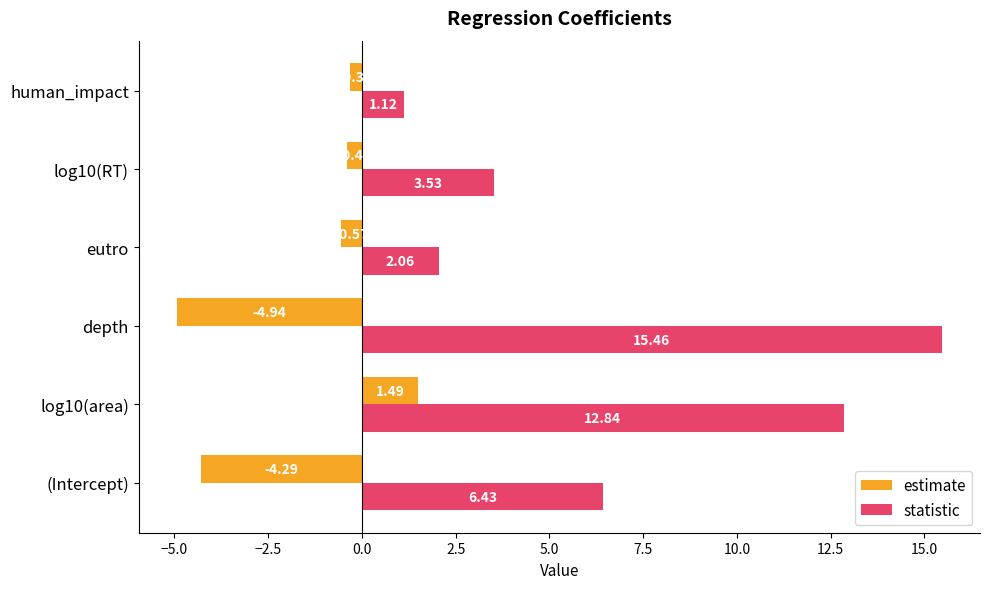

Count the number of data series in this chart.

2